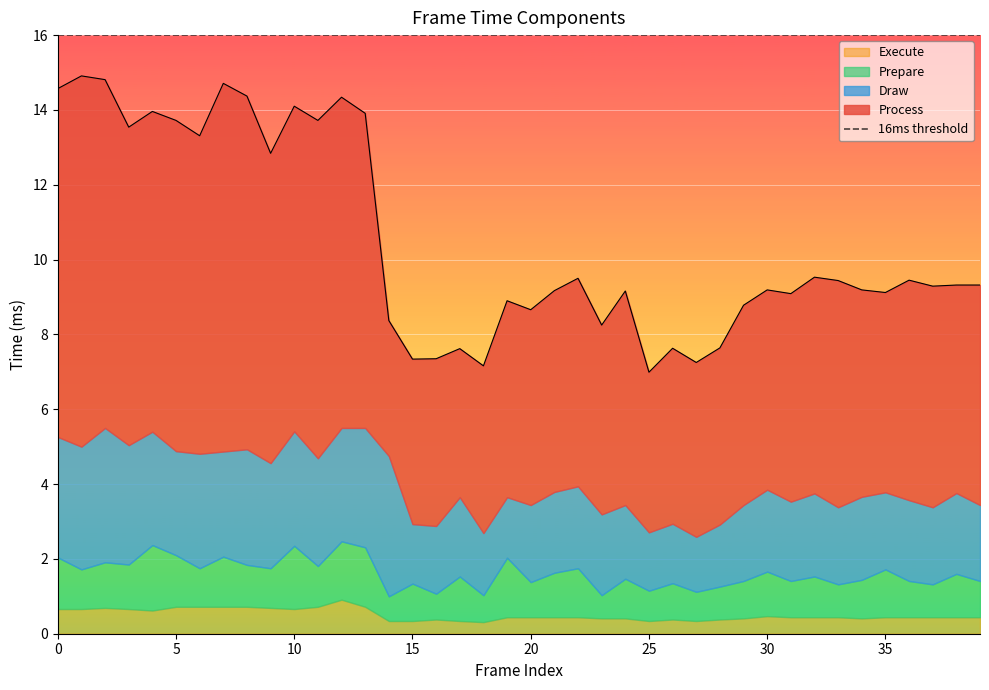

True or false: Draw and Prepare intersect in this chart.

False